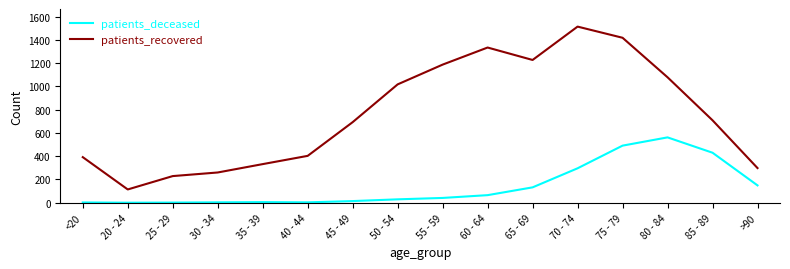

Is this an area chart (filled region under the line)?

No